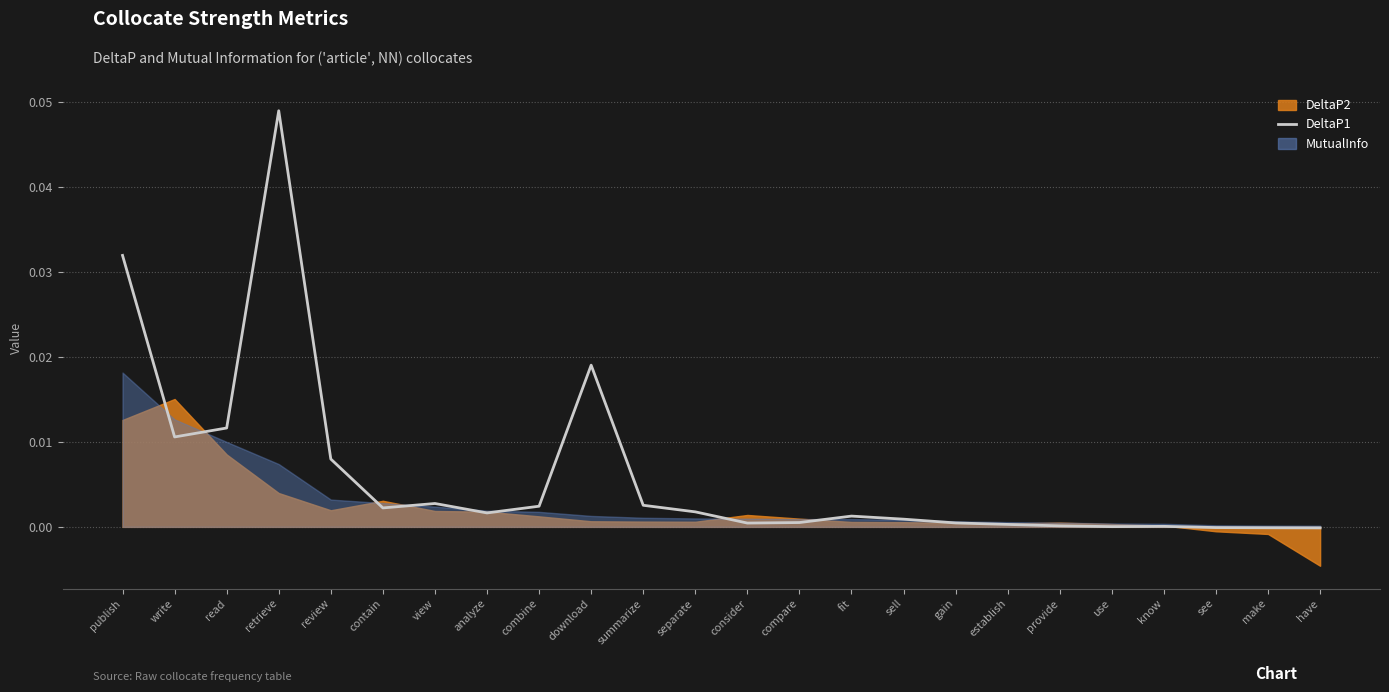

Where is the data nearest to the value 0?

use